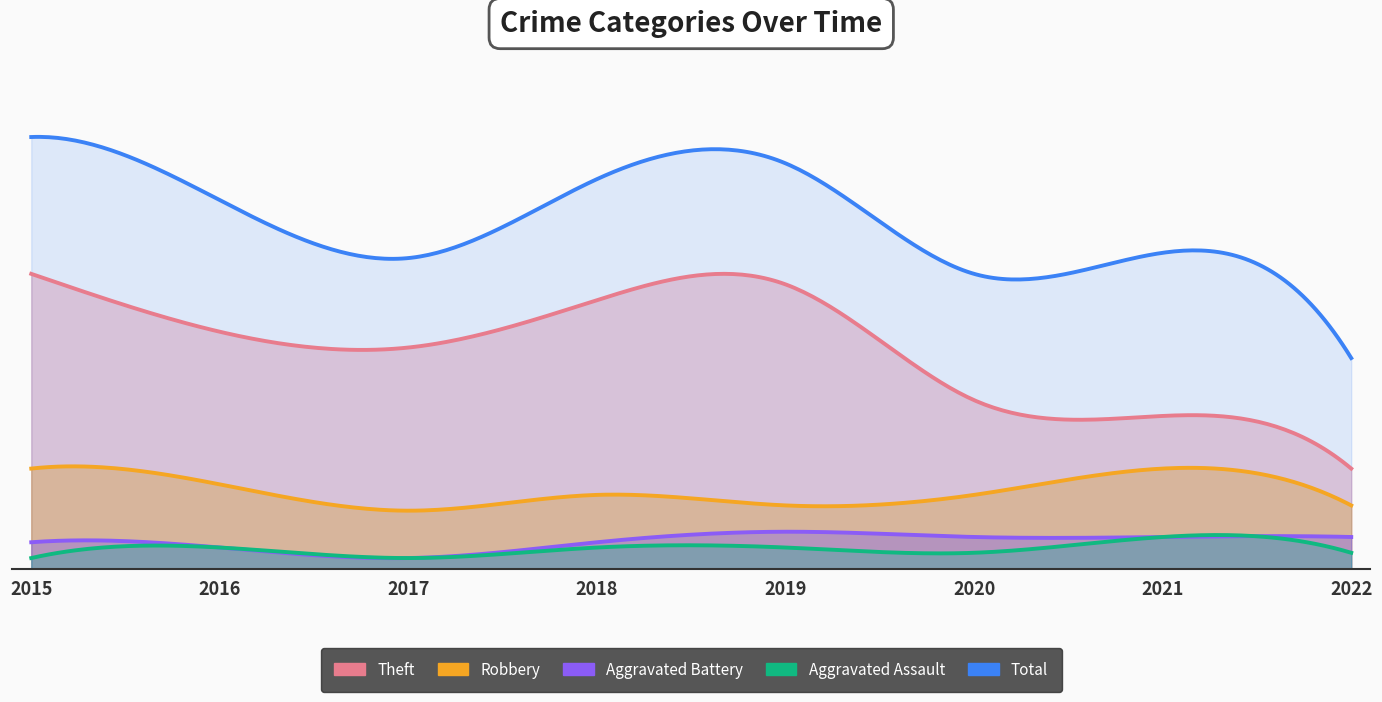

Does the chart display data point markers on the line(s)?

No